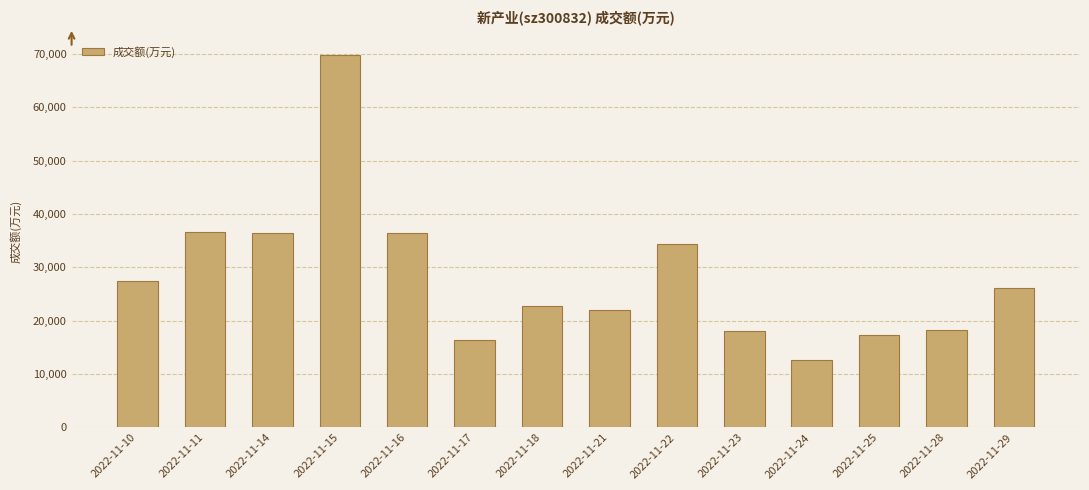

What is the difference between the maximum and minimum values?

57194